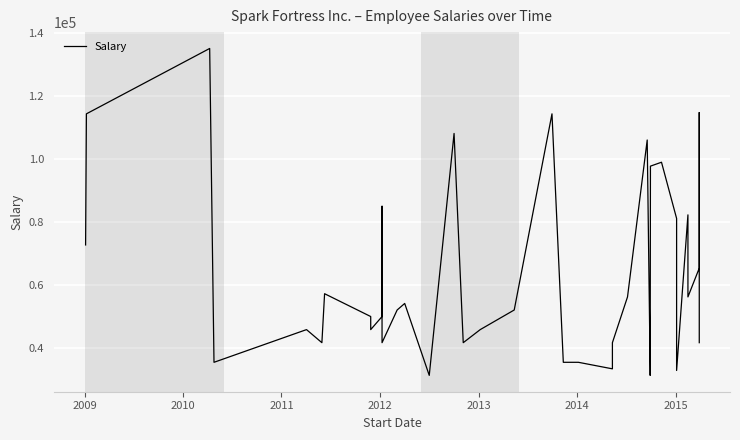

Is this an area chart (filled region under the line)?

No